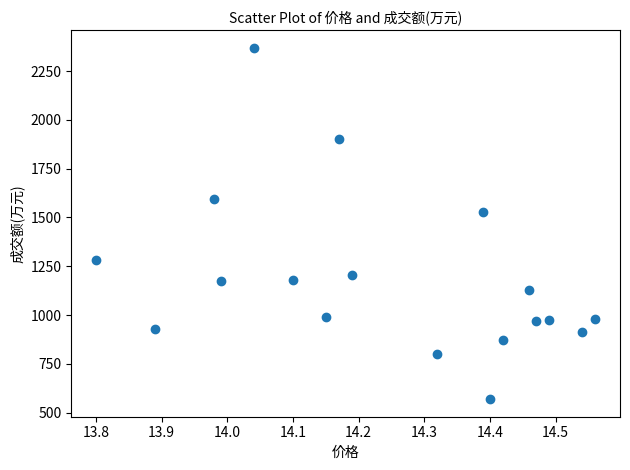

What is the range of Y values (max minus min)?

1800